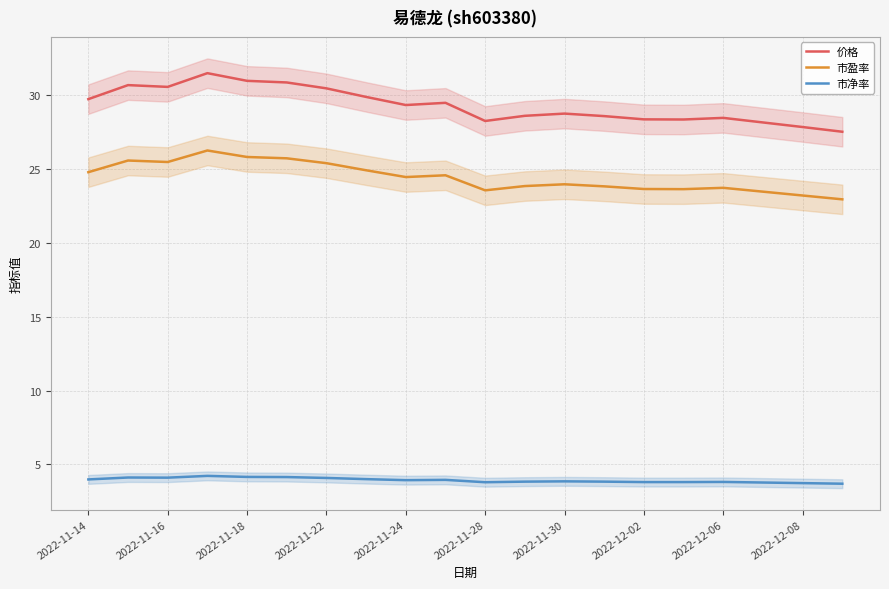

Is the value of 市盈率 at 2022-11-24 greater than the value of 市净率 at 2022-11-18?

Yes